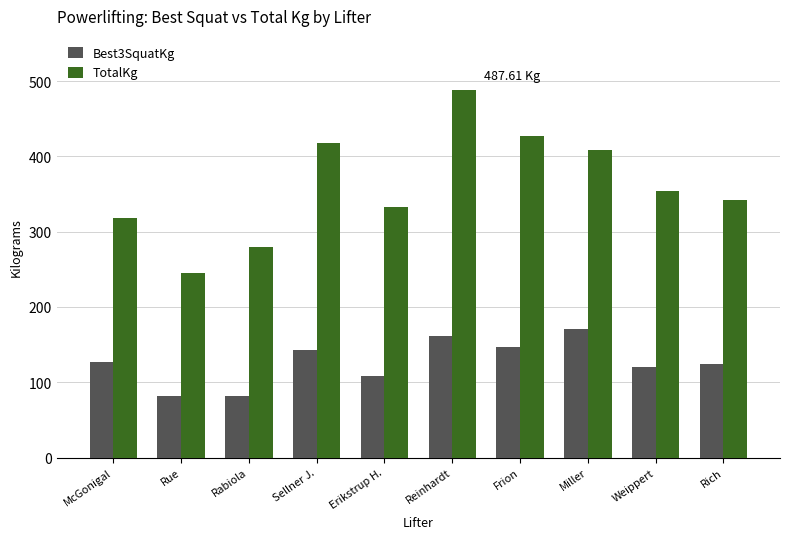

Is it true that TotalKg equals 487.6 at Rich?

False